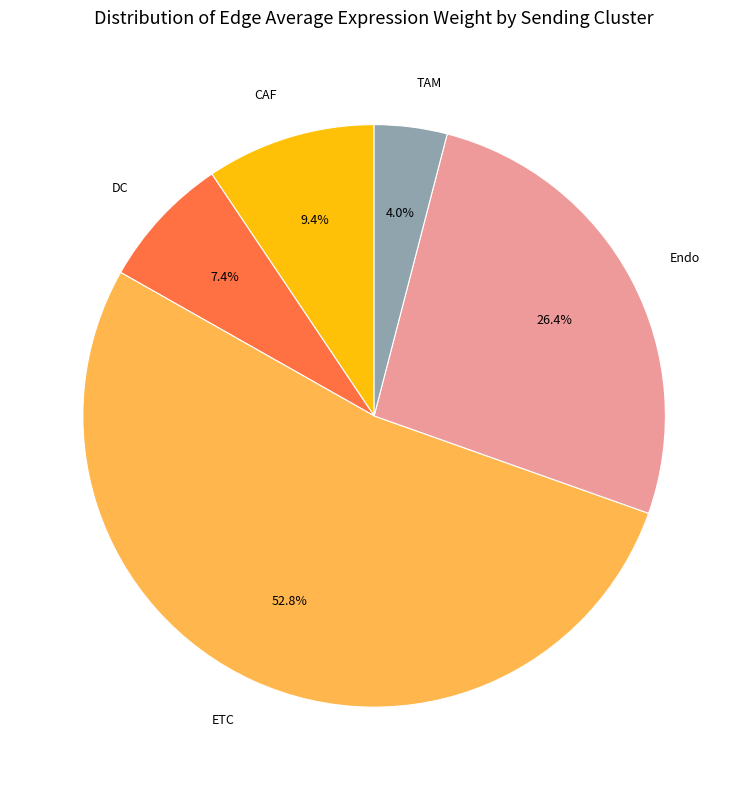

To the nearest percent, what is the difference between the largest and smallest slice percentages?

49%